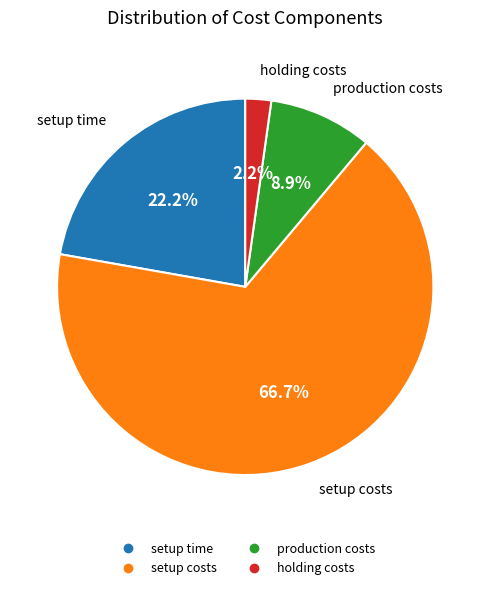

Does setup costs account for over 50% of the chart?

Yes